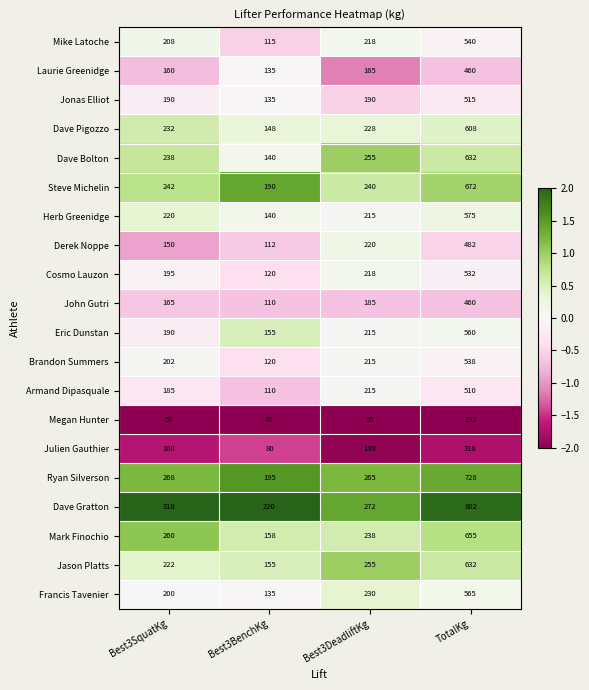

Where is Steve Michelin nearest to the value 1?

TotalKg